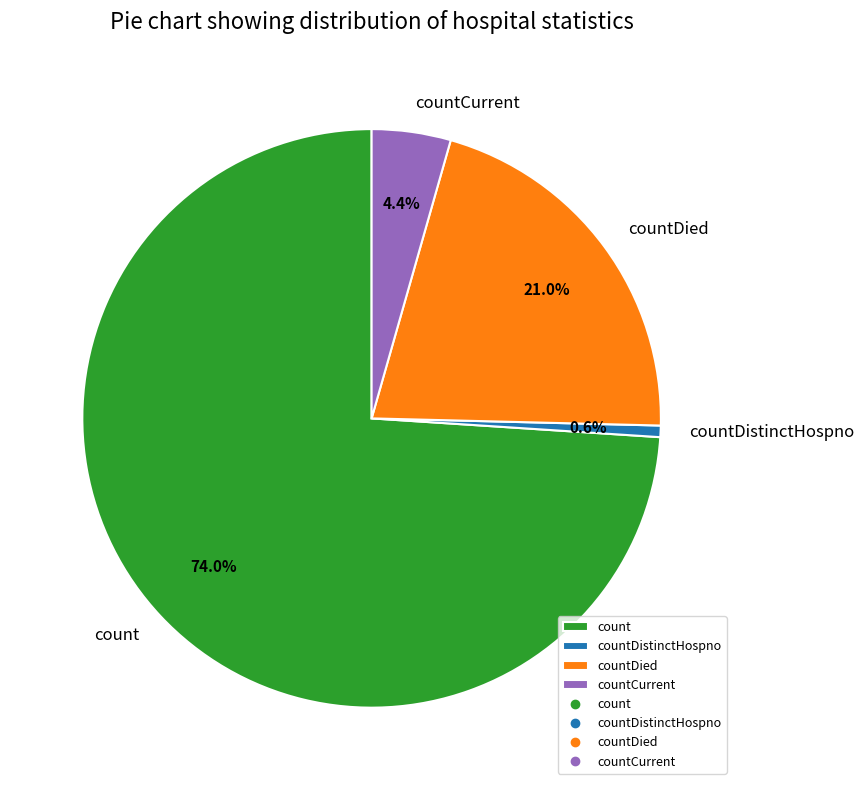

Between count and countDistinctHospno, which is larger?

count